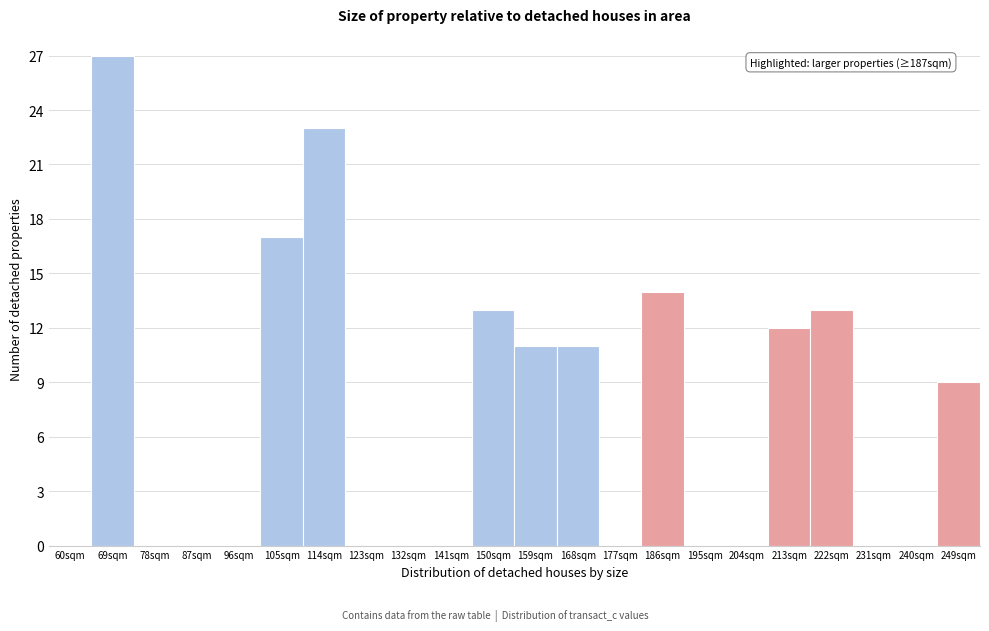

Reading right to left, list all the values displayed in this chart.

249sqm=9	240sqm=0	231sqm=0	222sqm=13	213sqm=12	204sqm=0	195sqm=0	186sqm=14	177sqm=0	168sqm=11	159sqm=11	150sqm=13	141sqm=0	132sqm=0	123sqm=0	114sqm=23	105sqm=17	96sqm=0	87sqm=0	78sqm=0	69sqm=27	60sqm=0